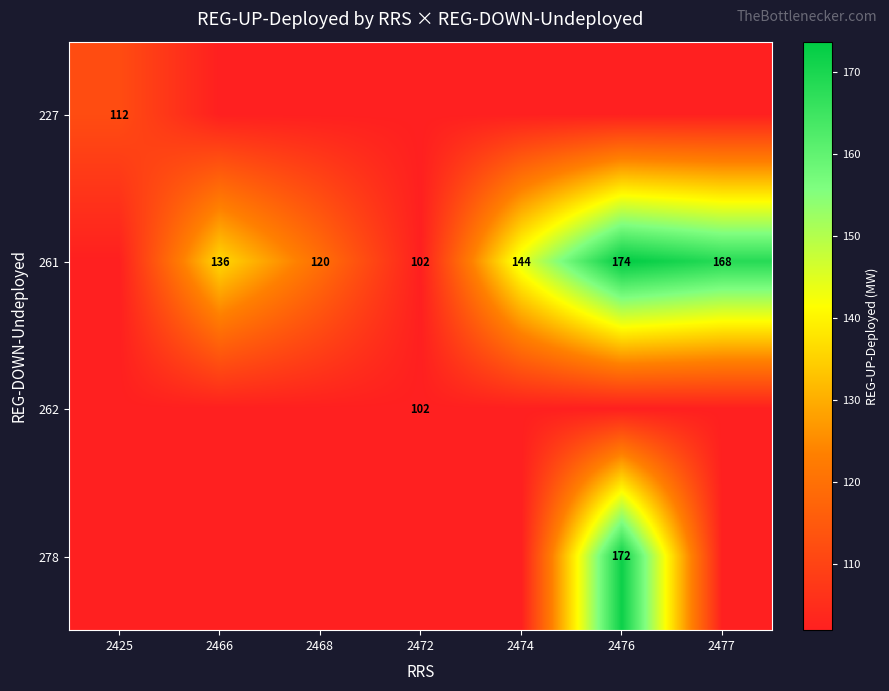

Is it true that 261 equals 225 at 2477?

False